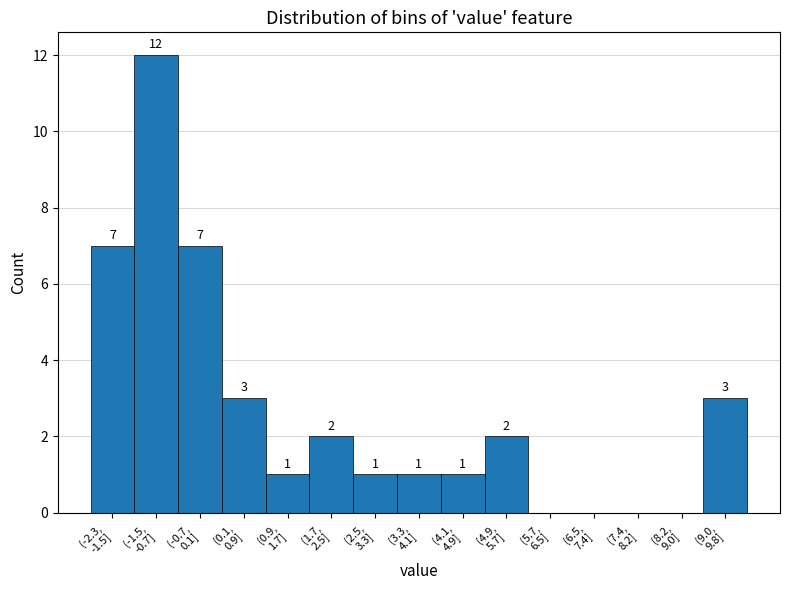

What is the maximum value shown in the chart?

12